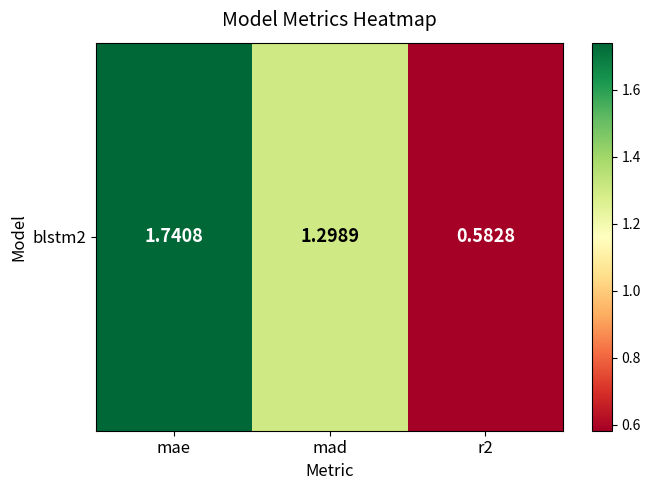

How many series are shown in this chart?

1